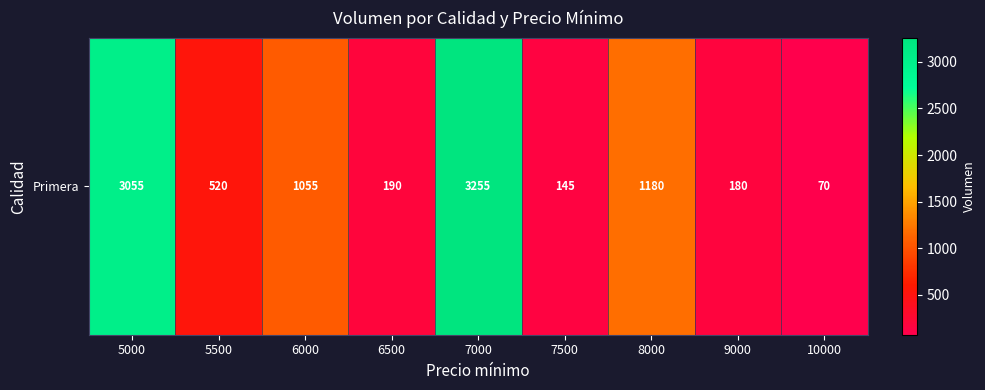

Reading left to right, list all the values displayed in this chart.

3055	520	1055	190	3255	145	1180	180	70